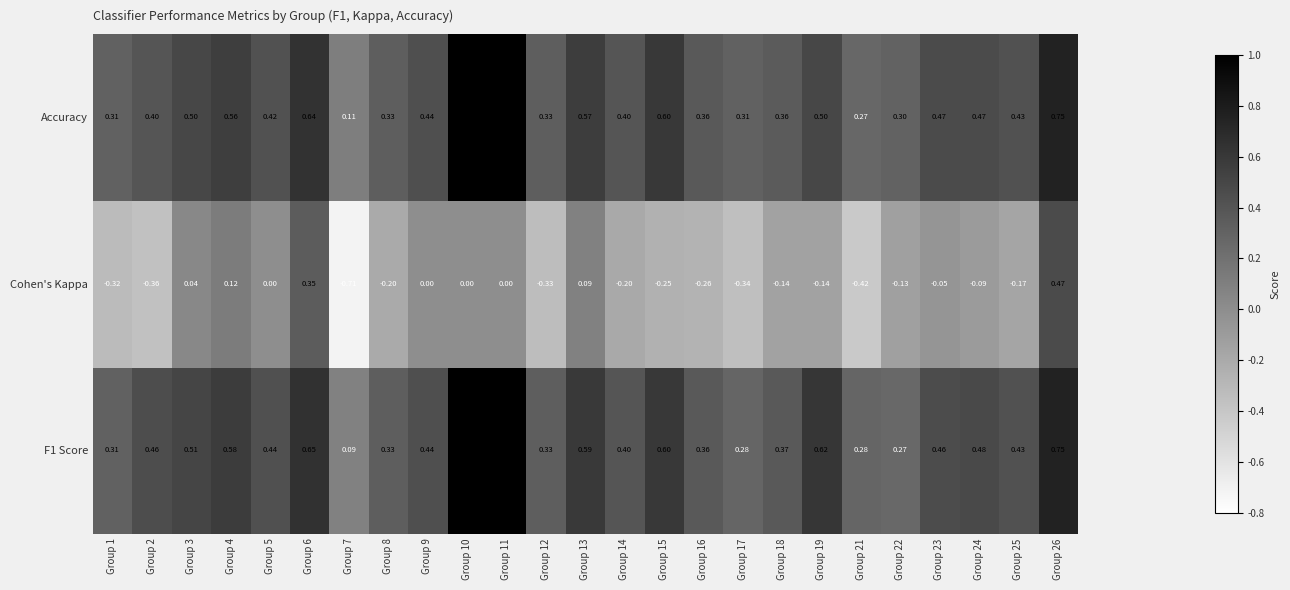

Which series has the widest spread of values?

Cohen's Kappa